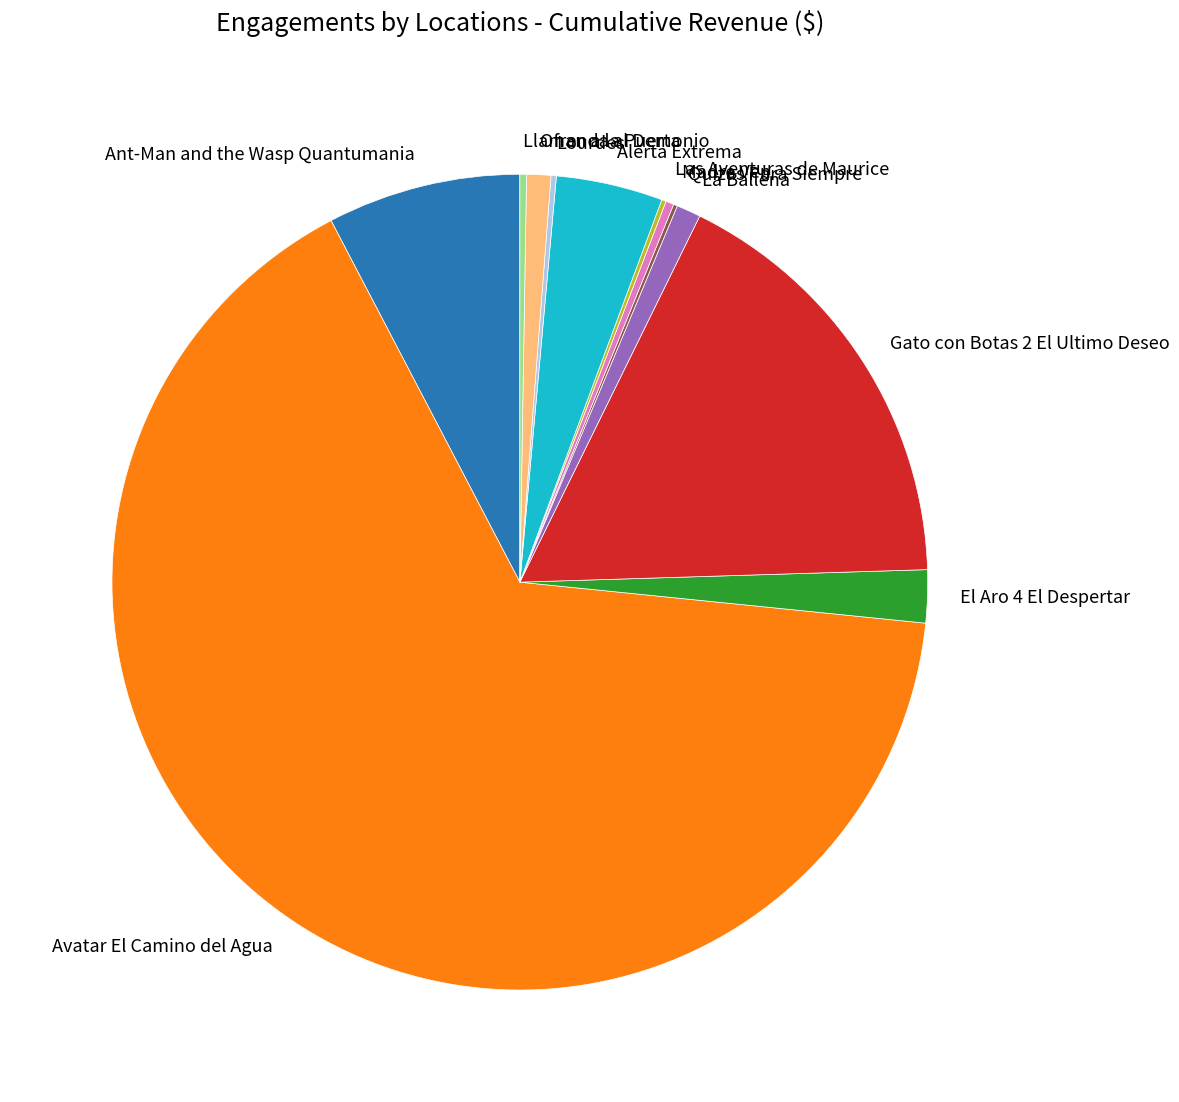

Combined, do La Ballena and El Aro 4 El Despertar account for over 50%?

No